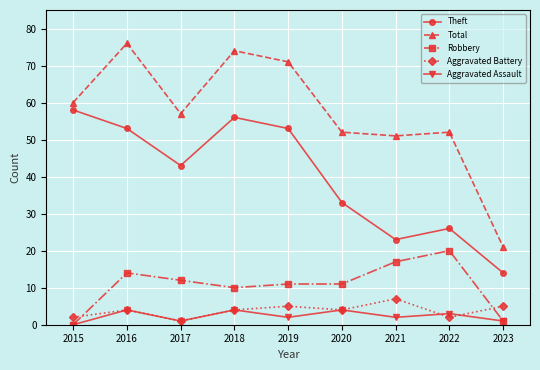

What is the spread (max minus min) of values at 2020?

48